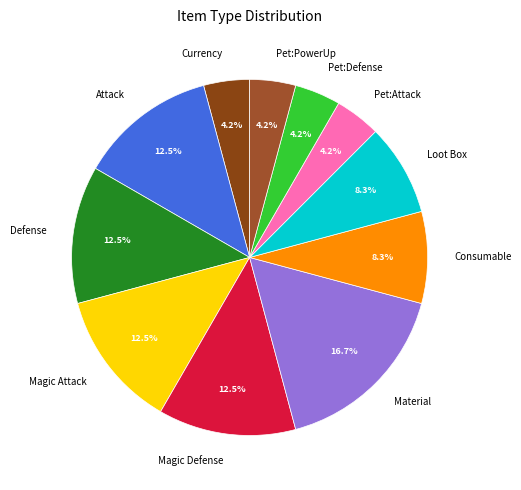

How many slices are in this pie chart?

11